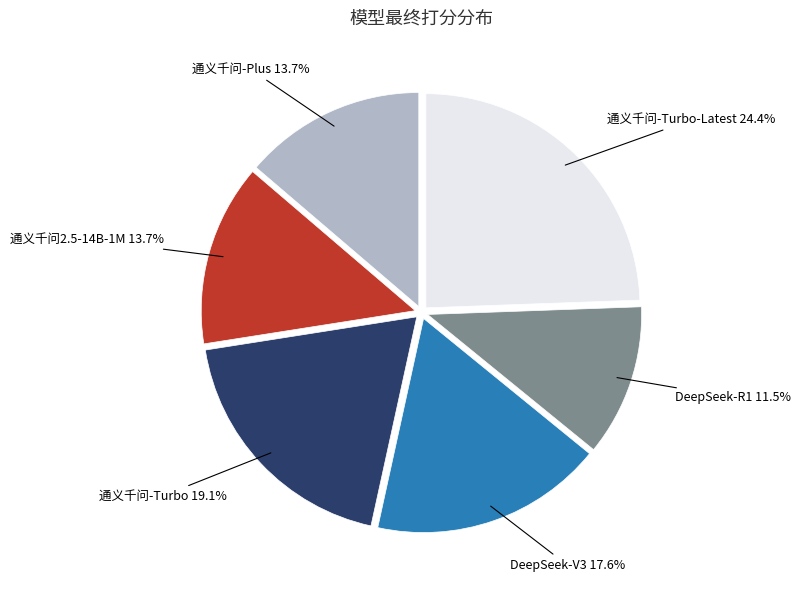

Is there a majority slice in this chart?

No